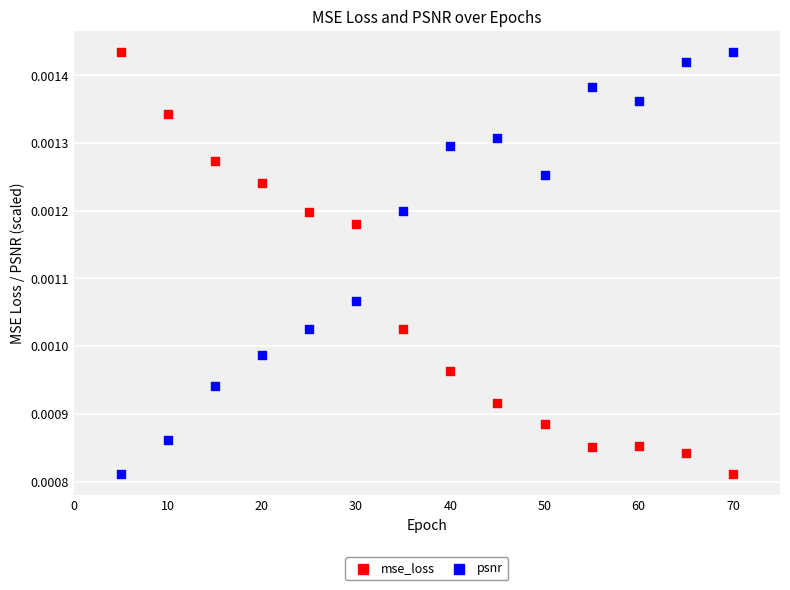

Across all data points, what is the range of X values (max minus min)?

65.0